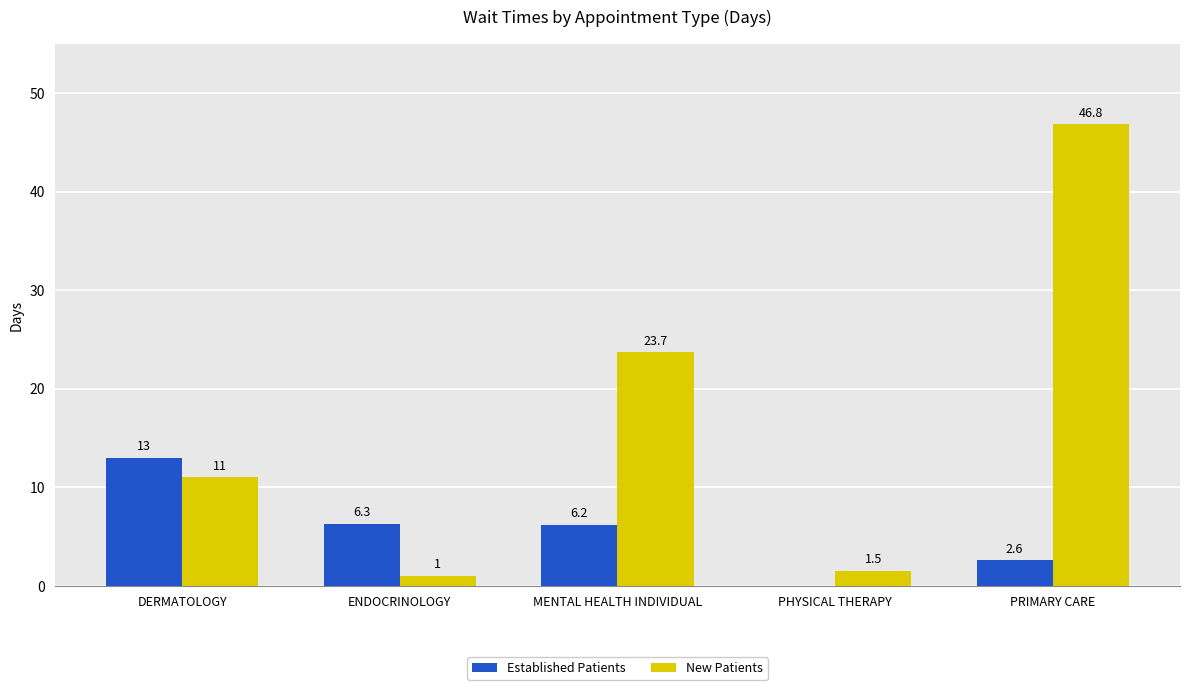

What are all the series names shown in the legend?

Established Patients, New Patients